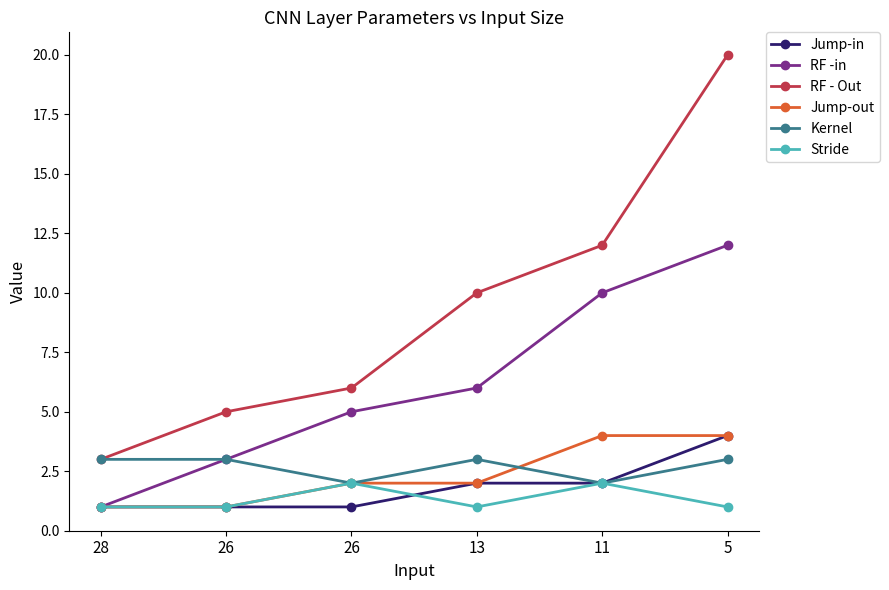

At which category is the sum across all series the highest?

5